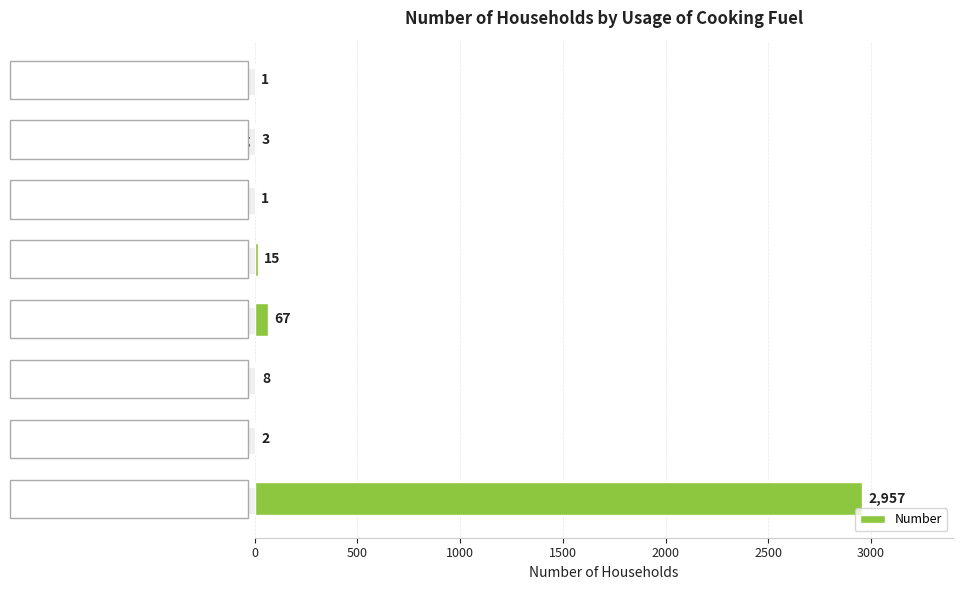

What is the sum of all values?

3054